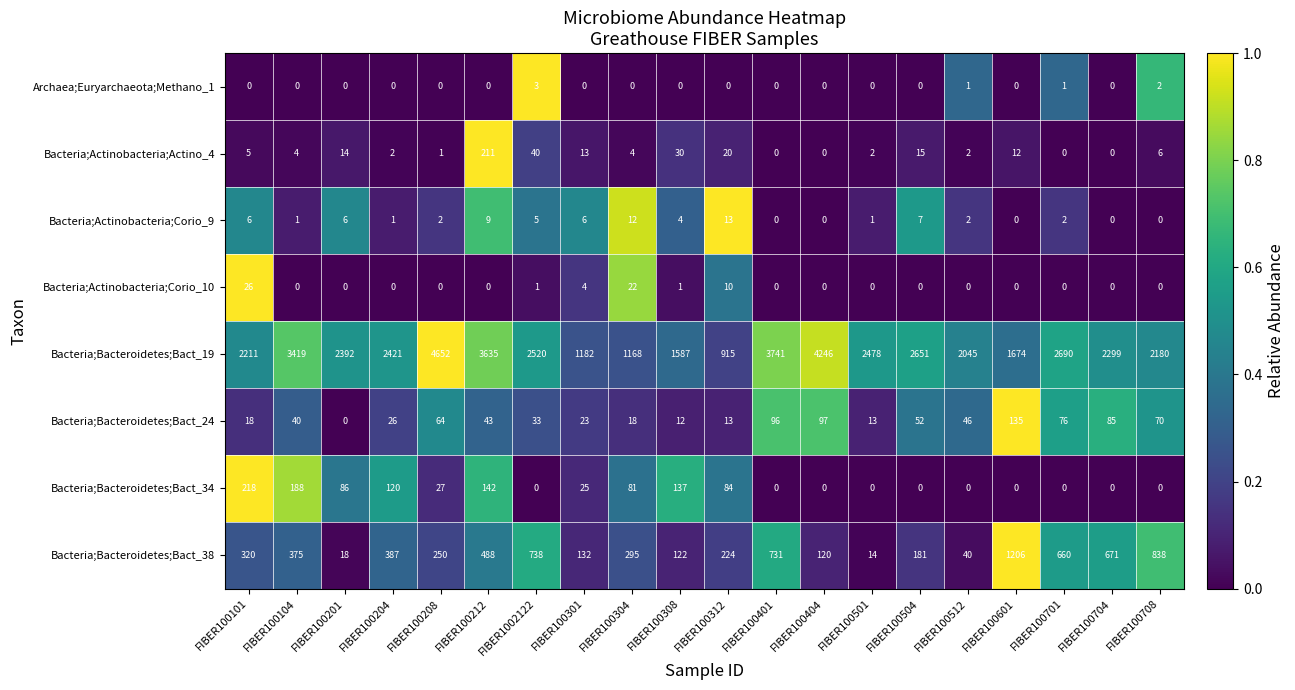

Rank the series by their maximum value, from highest to lowest.

Bacteria;Bacteroidetes;Bact_19, Bacteria;Bacteroidetes;Bact_38, Bacteria;Bacteroidetes;Bact_34, Bacteria;Actinobacteria;Actino_4, Bacteria;Bacteroidetes;Bact_24, Bacteria;Actinobacteria;Corio_10, Bacteria;Actinobacteria;Corio_9, Archaea;Euryarchaeota;Methano_1